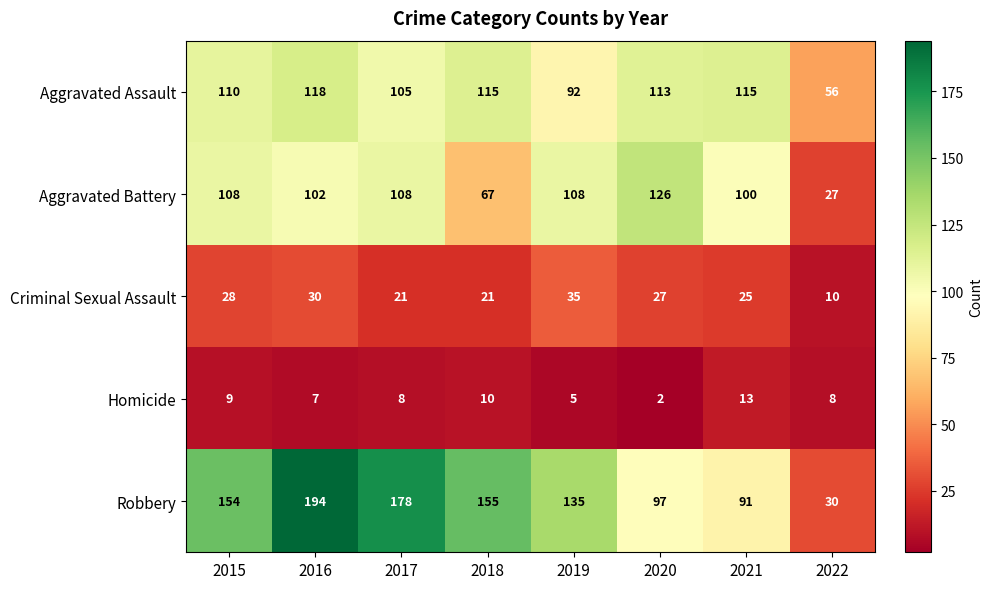

What is the difference between the highest and lowest values at 2020?

124